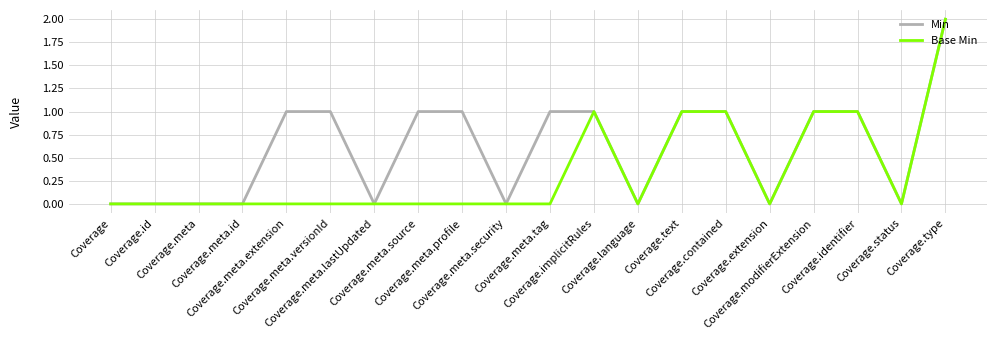

What is the sum of the Base Min values at Coverage.meta.lastUpdated and Coverage.modifierExtension?

1